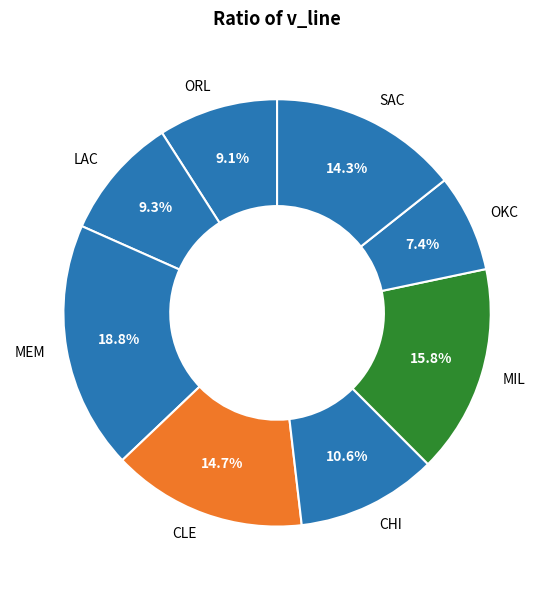

Combined, do MIL and CLE account for over 50%?

No